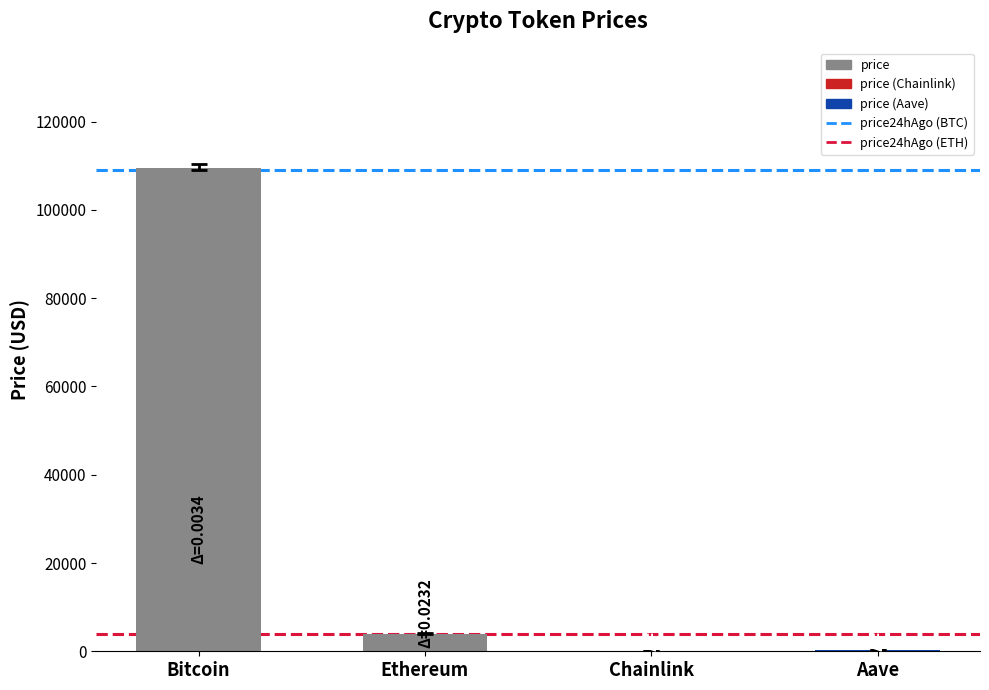

What is the sum of the values at Bitcoin and Ethereum?

113465.8